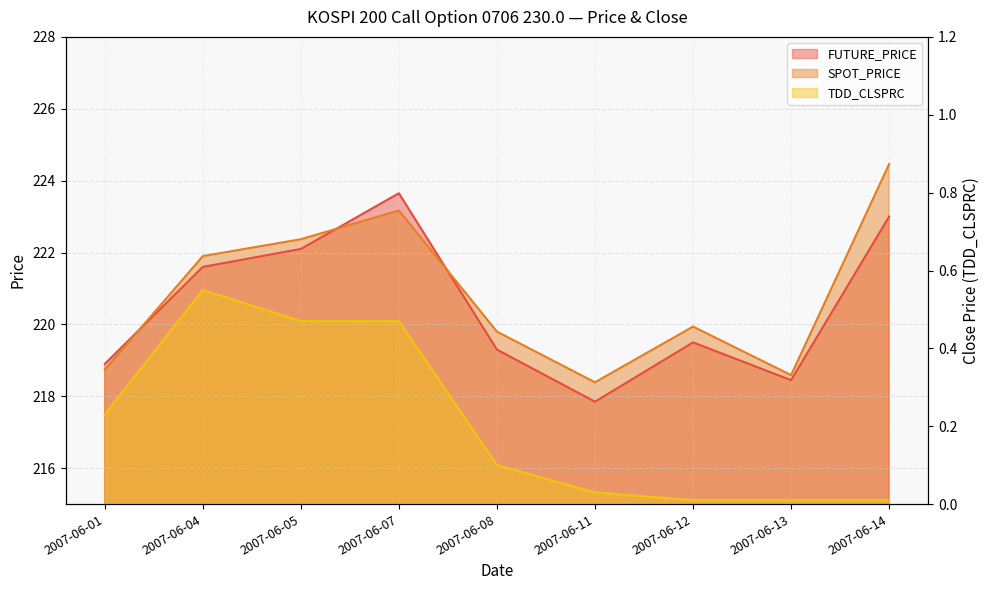

At 2007-06-12, list the series in order from largest to smallest.

SPOT_PRICE, FUTURE_PRICE, TDD_CLSPRC